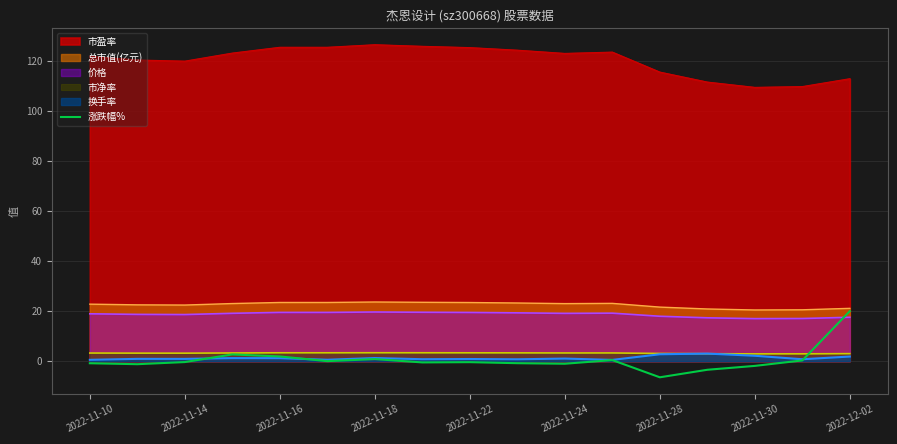

Which series has the widest spread of values?

涨跌幅%